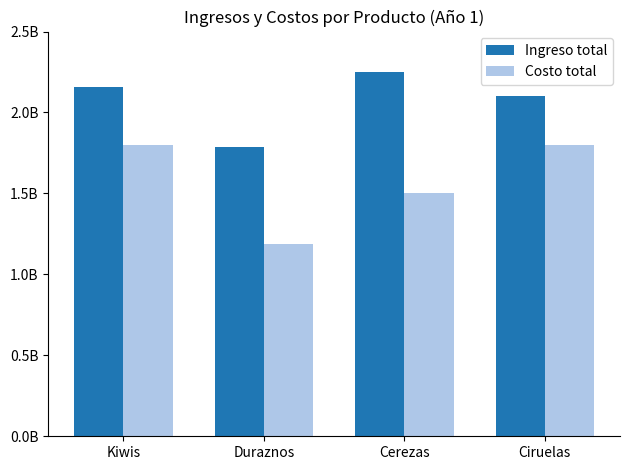

Rank the categories by Costo total value from lowest to highest.

Duraznos, Cerezas, Kiwis, Ciruelas